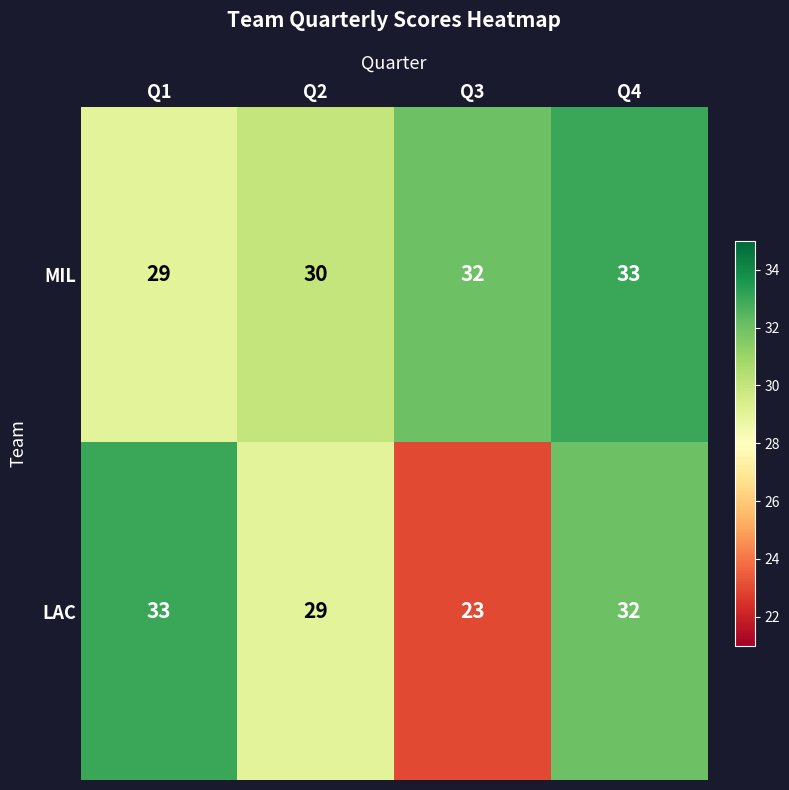

At which label is LAC closest to 28?

Q2